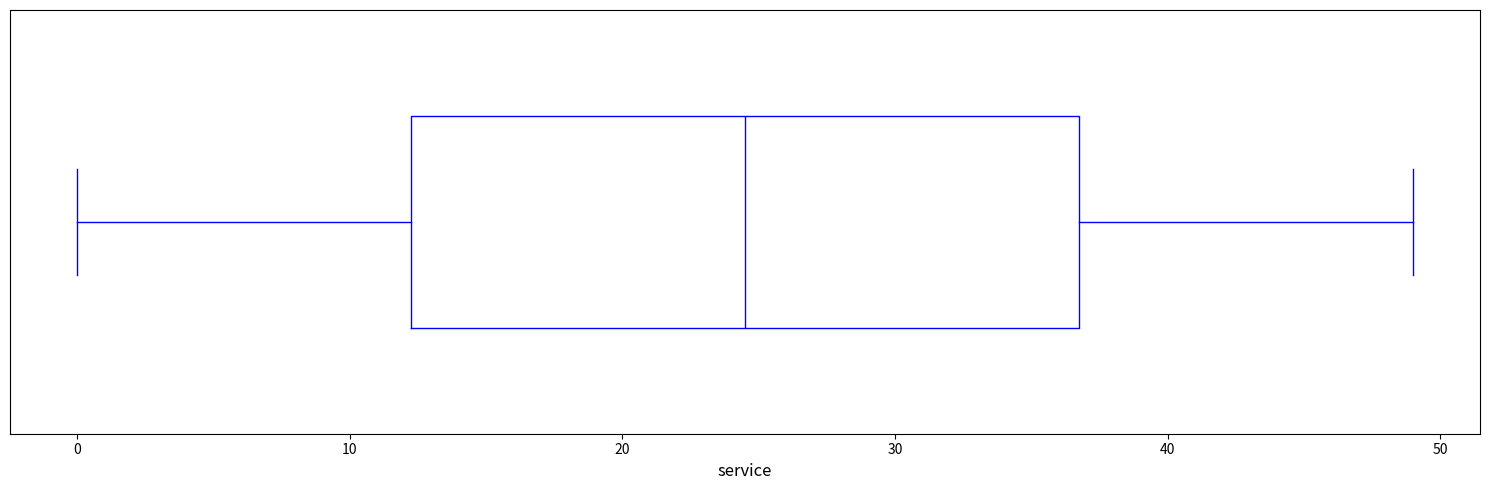

Read this box plot against the x-axis: the position of the median line, the range covered by the box, and the ends of both whiskers. The values are not printed on the chart, so give them approximately, as read against the axis.

median 25, box 12 to 37, whiskers 0 to 49